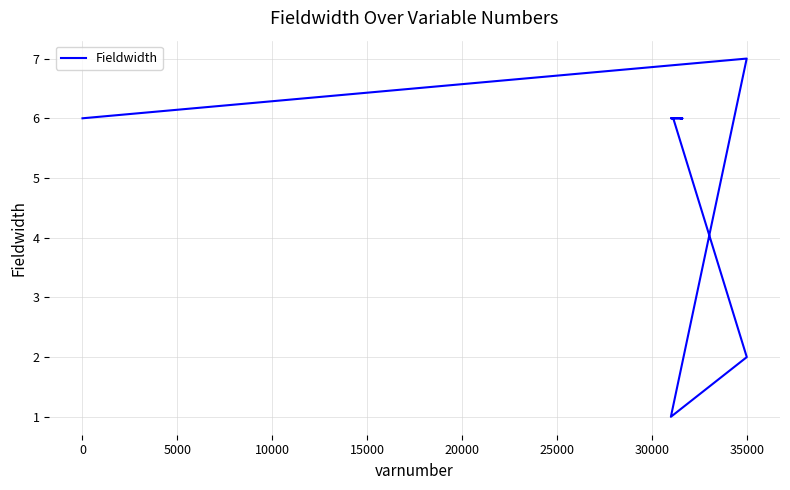

What is the average value?

6